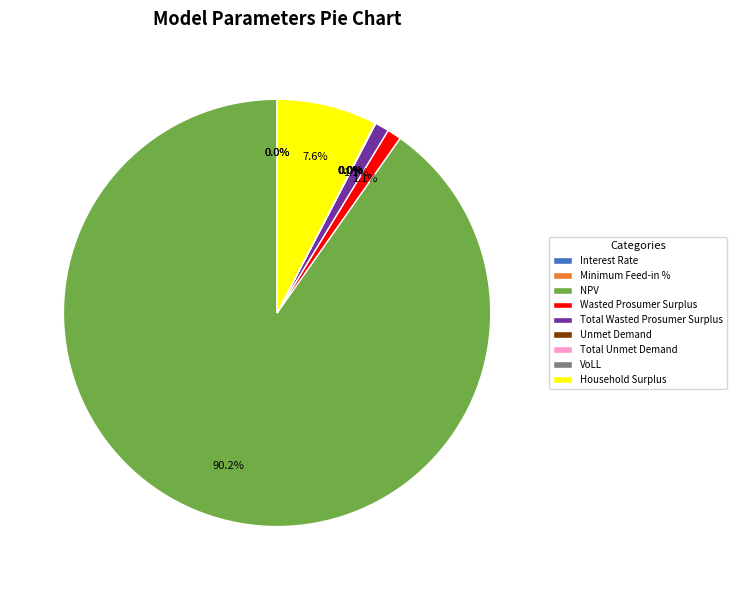

What is the largest slice in the pie chart?

NPV